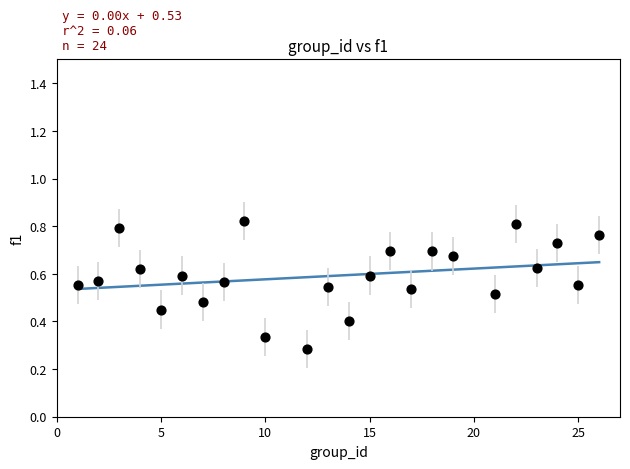

What is the range of X values (max minus min)?

25.0